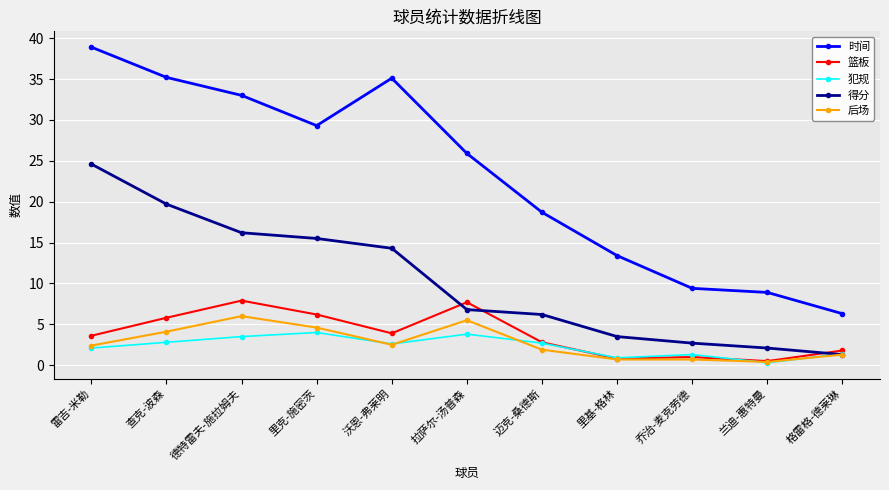

Is this an area chart (filled region under the line)?

No